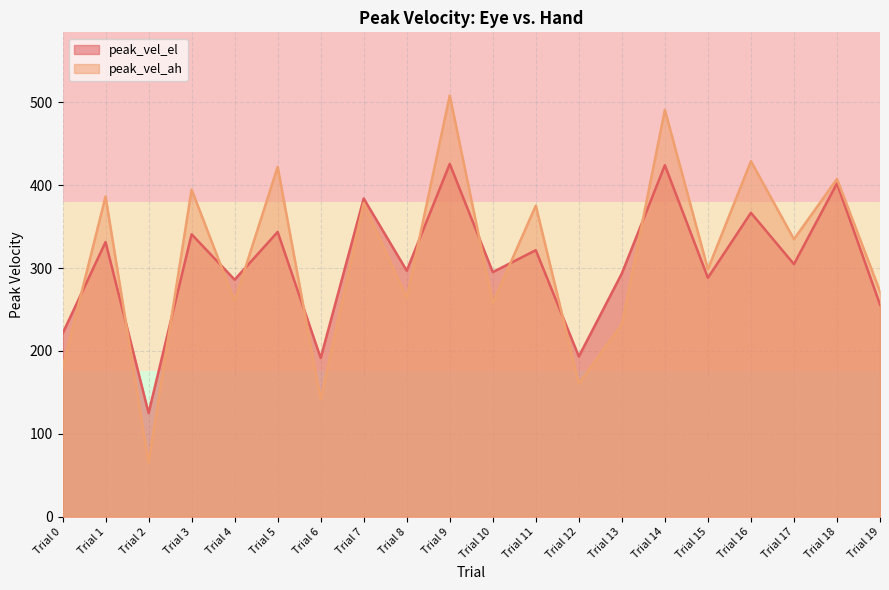

Reading left to right, what are all the values shown in this chart?

peak_vel_el: Trial 0=220.9	Trial 1=331.4	Trial 2=125.0	Trial 3=340.8	Trial 4=286.0	Trial 5=343.6	Trial 6=191.4	Trial 7=384.0	Trial 8=296.8	Trial 9=425.7	Trial 10=295.1	Trial 11=321.6	Trial 12=193.3	Trial 13=293.5	Trial 14=424.2	Trial 15=288.2	Trial 16=366.7	Trial 17=304.7	Trial 18=402.2	Trial 19=255.9
peak_vel_ah: Trial 0=178.9	Trial 1=386.5	Trial 2=65.1	Trial 3=394.7	Trial 4=260.1	Trial 5=422.1	Trial 6=141.5	Trial 7=378.4	Trial 8=263.9	Trial 9=508.3	Trial 10=257.8	Trial 11=375.3	Trial 12=160.7	Trial 13=231.9	Trial 14=490.9	Trial 15=298.6	Trial 16=429.0	Trial 17=334.8	Trial 18=407.6	Trial 19=271.8